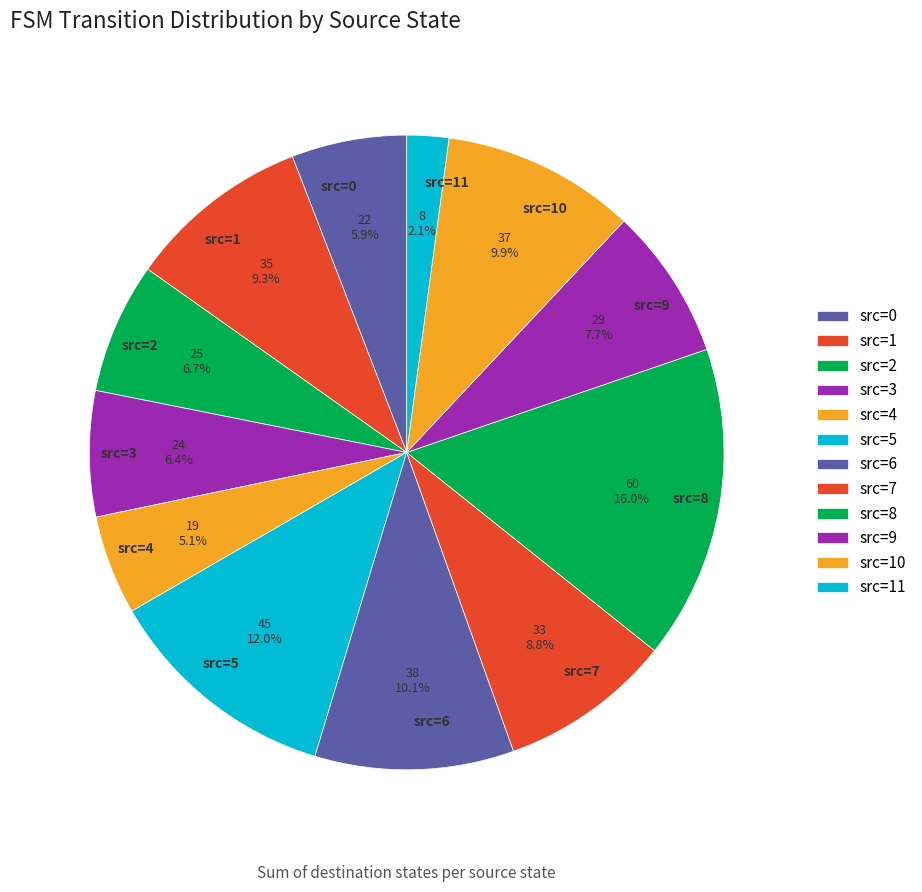

Approximately how many times larger is the value at src=5 compared to src=7?

1.4